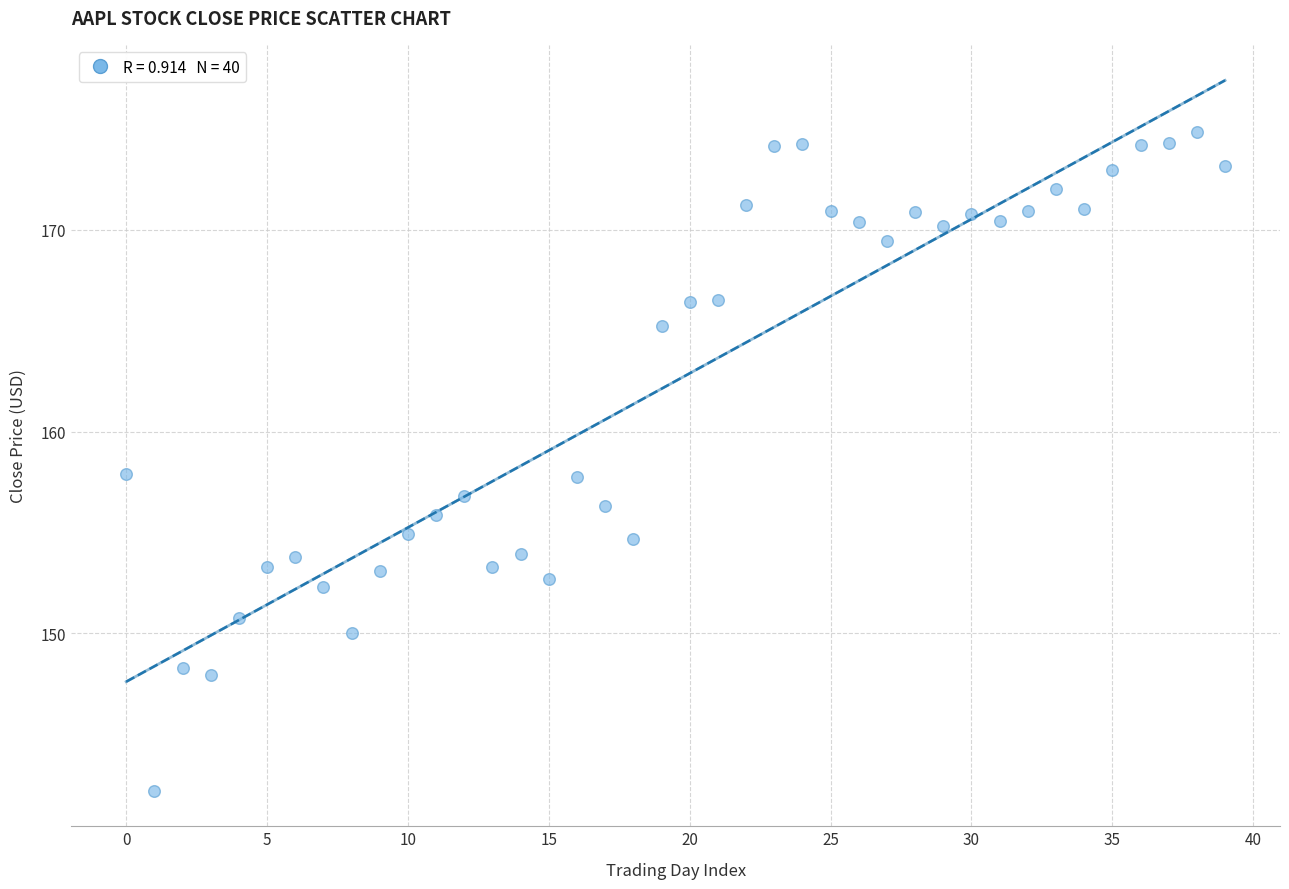

What is the range of Y values (max minus min)?

32.7